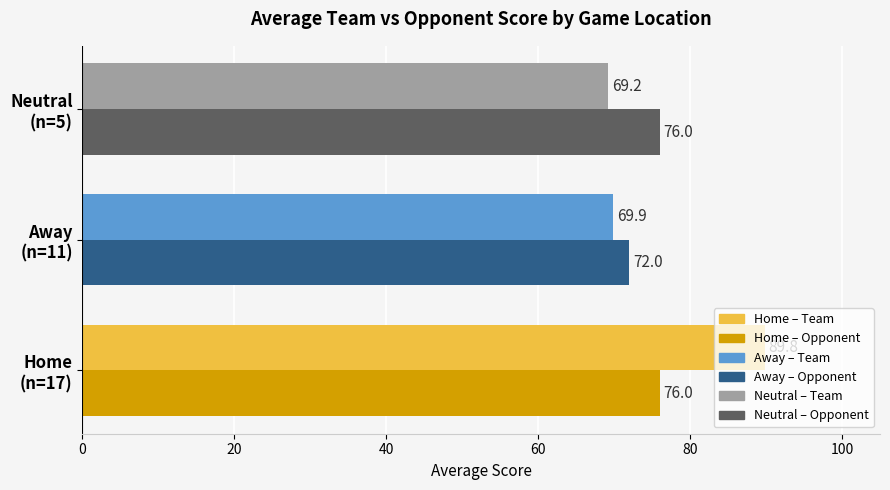

Which category has the lowest value across all series?

Neutral
(n=5)